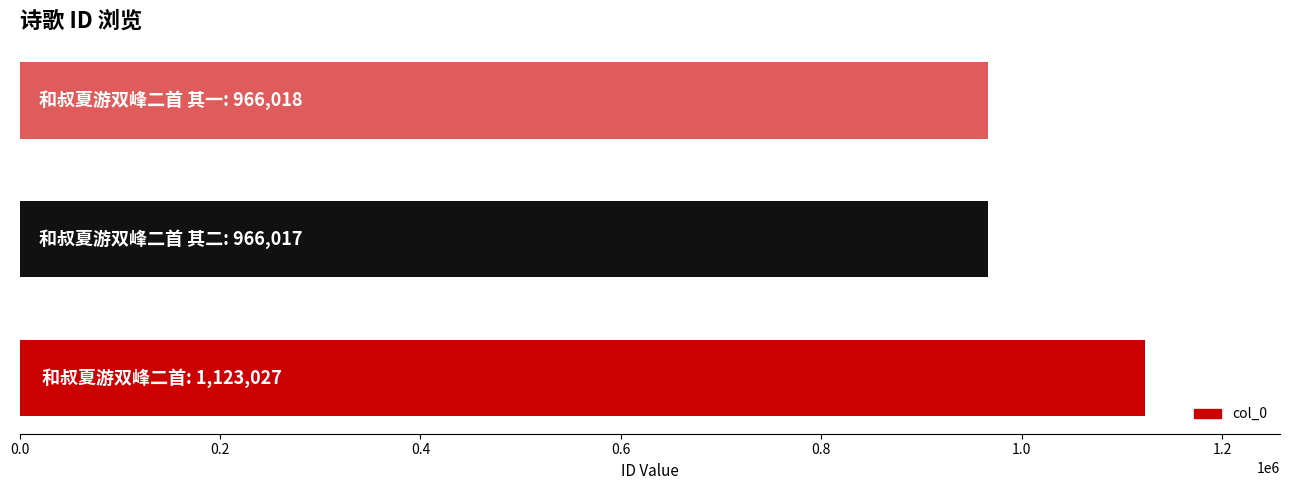

What is the average value?

1018354